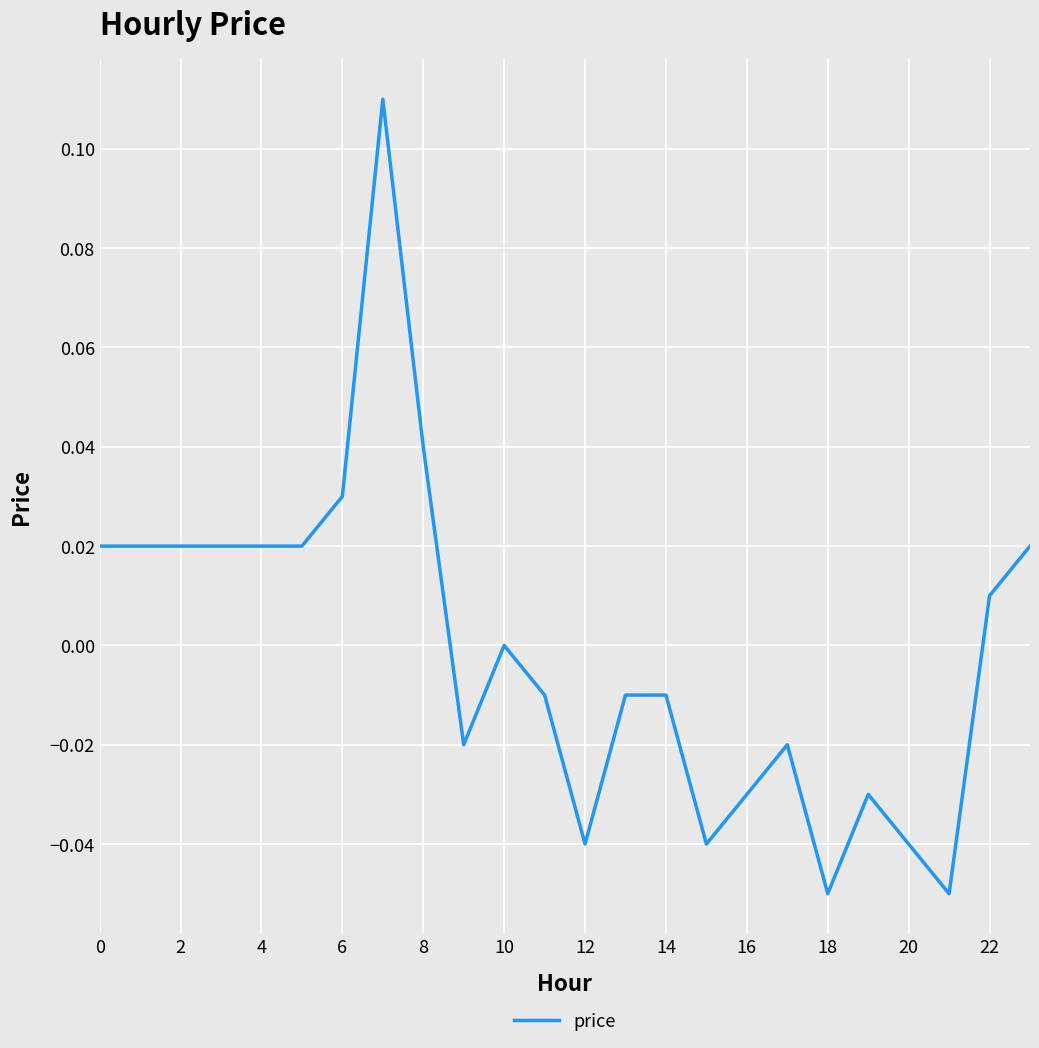

How many points are higher than both their immediate neighbors (excluding endpoints)?

4